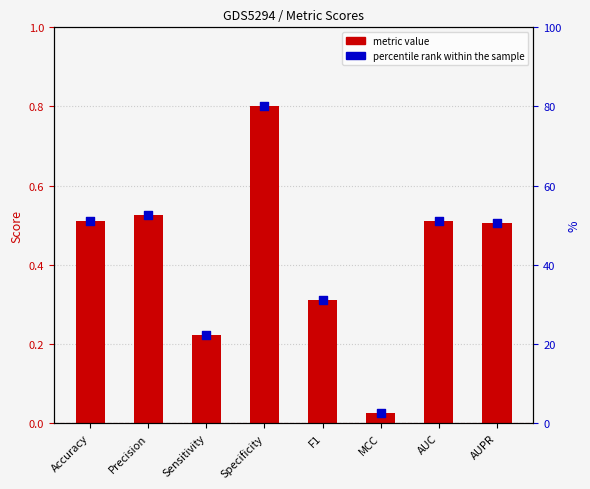

At which category is the sum across all series the highest?

Specificity